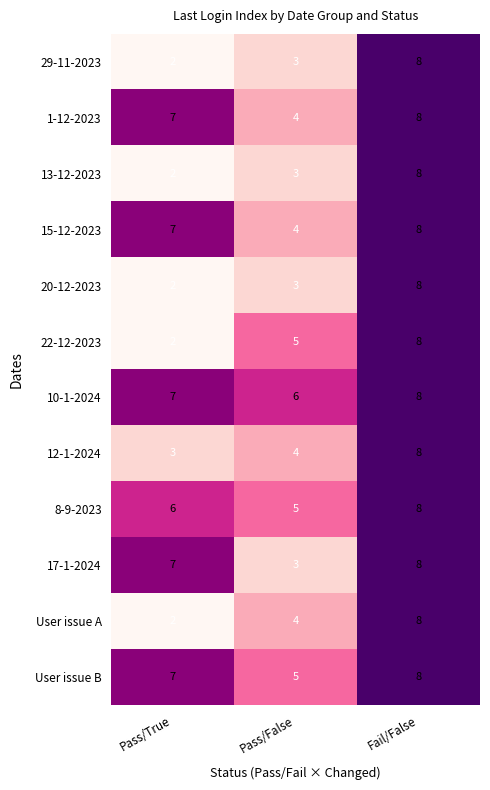

What is the average value of the User issue B series?

7